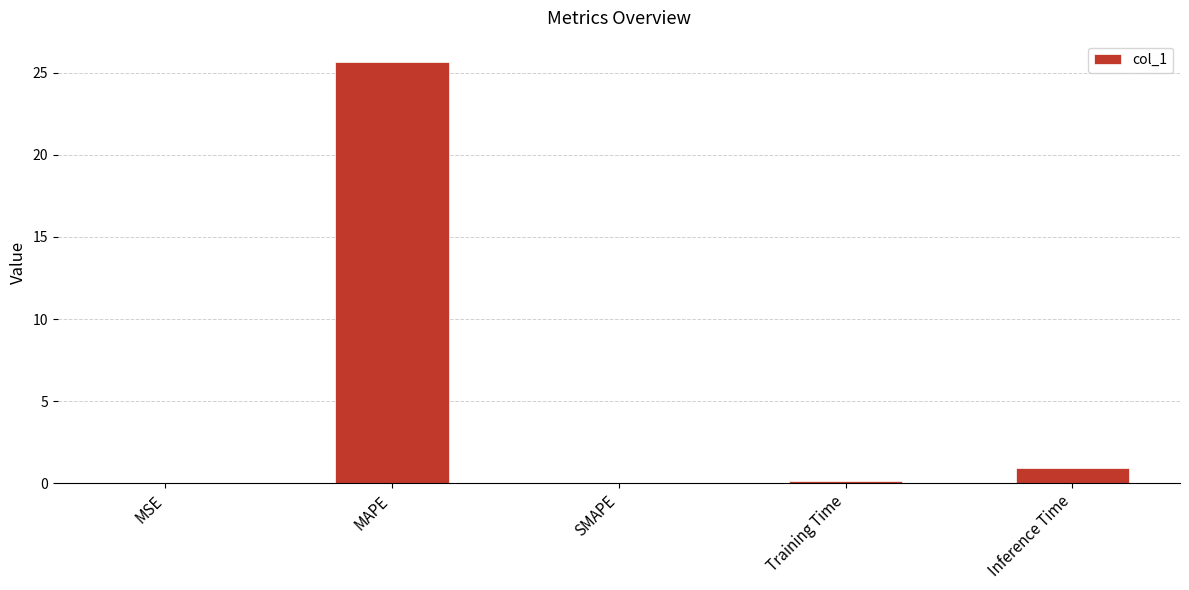

How many distinct data groups are displayed?

1